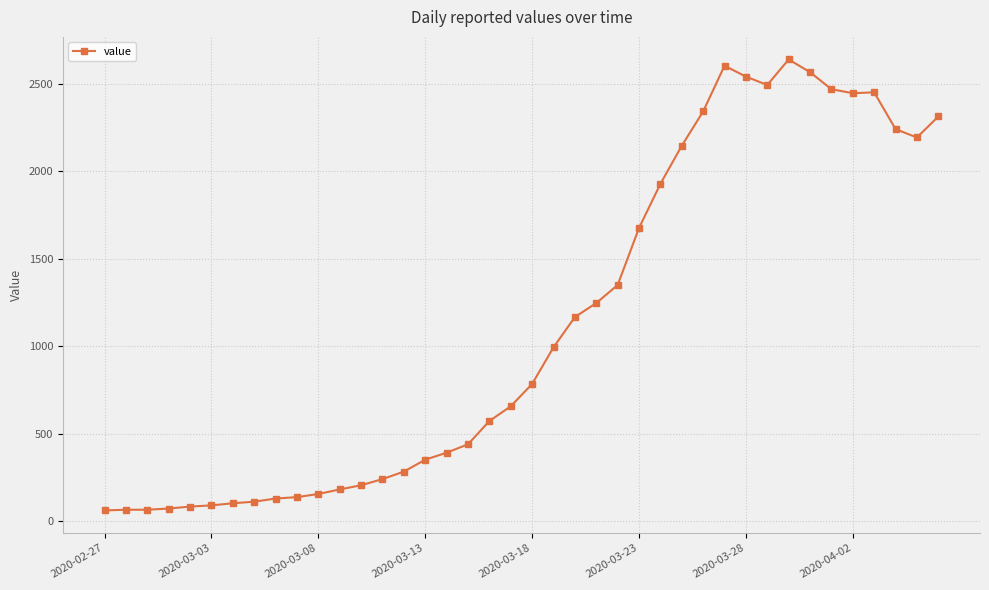

True or false: there are more than 0 points higher than both neighbors.

True